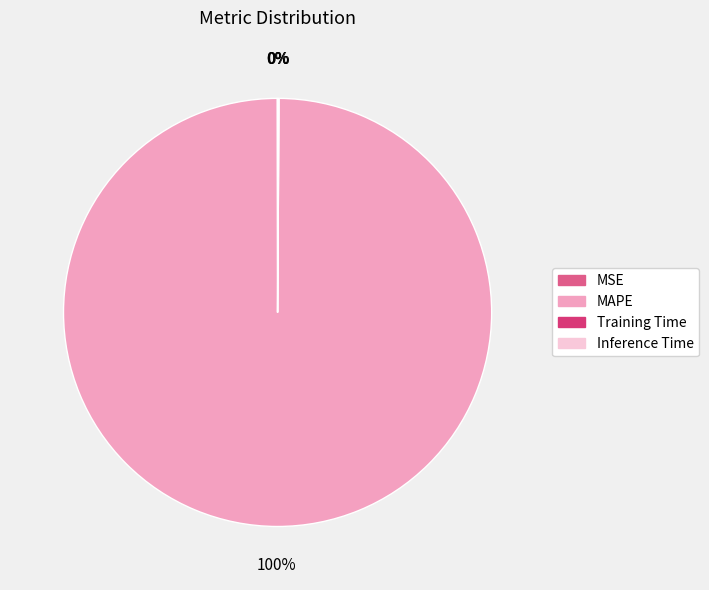

What is the largest slice in the pie chart?

MAPE